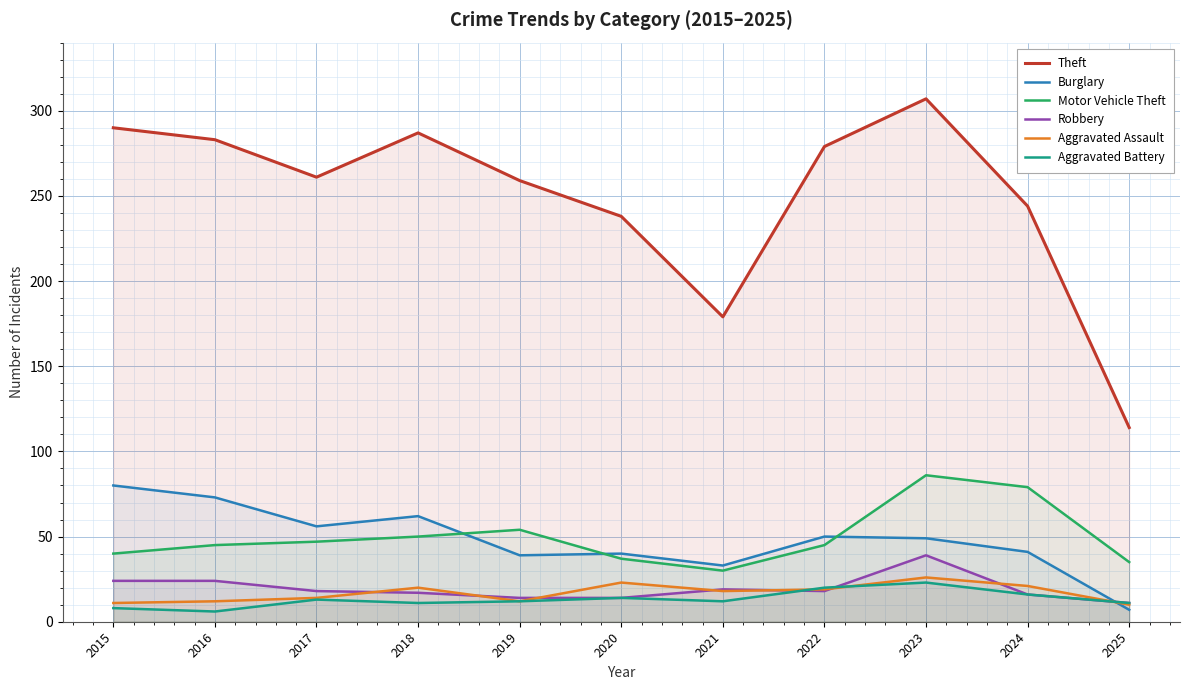

List the series in order of their peak value, highest first.

Theft, Motor Vehicle Theft, Burglary, Robbery, Aggravated Assault, Aggravated Battery